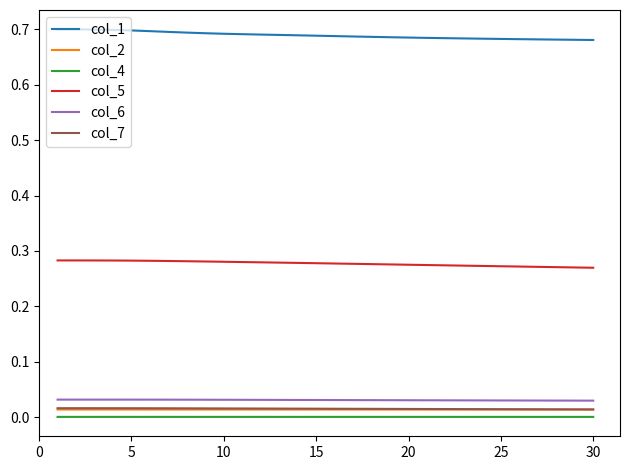

Is this an area chart (filled region under the line)?

No